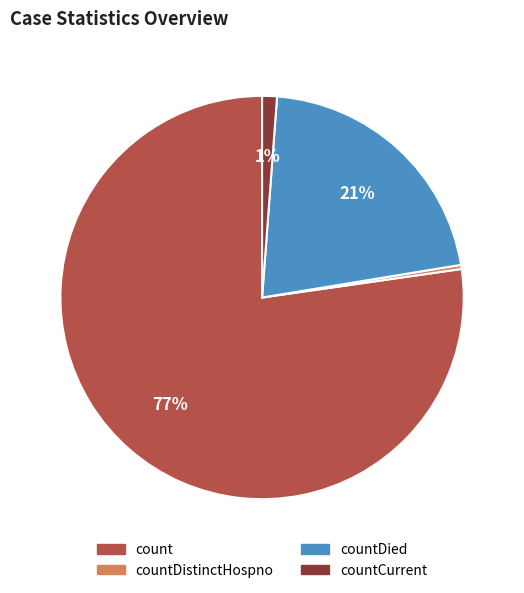

Combined, do count and countCurrent account for over 50%?

Yes